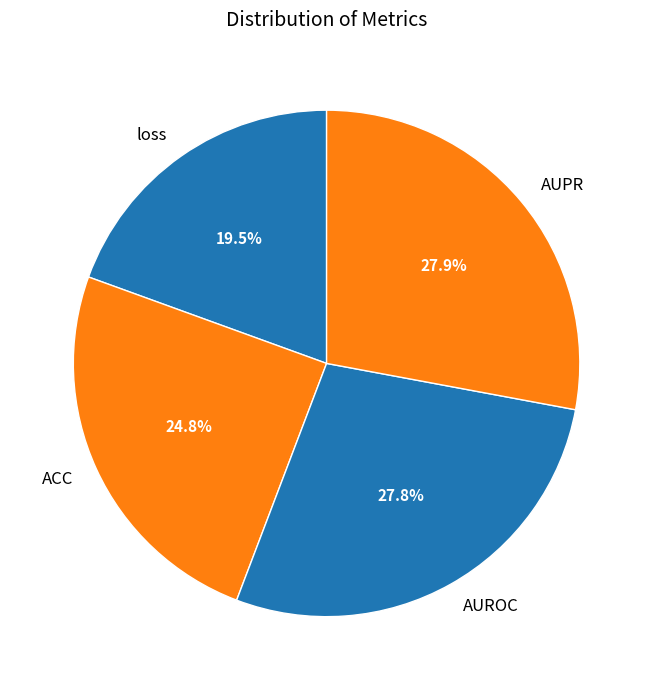

How many slices are in this pie chart?

4